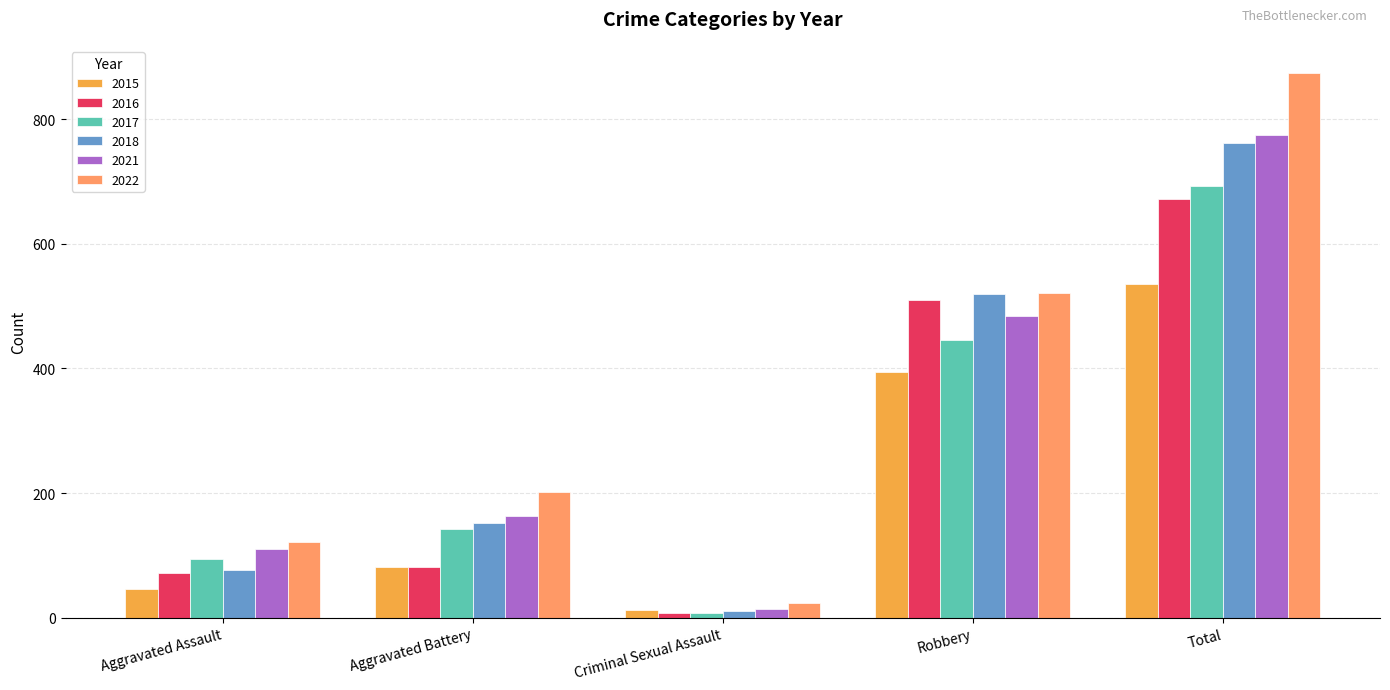

What is the label of the 3rd bar from the right?

Criminal Sexual Assault